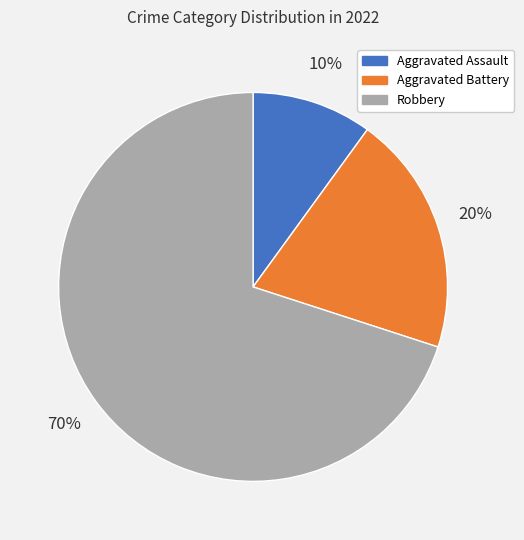

To the nearest percent, what portion does Aggravated Assault represent?

10%